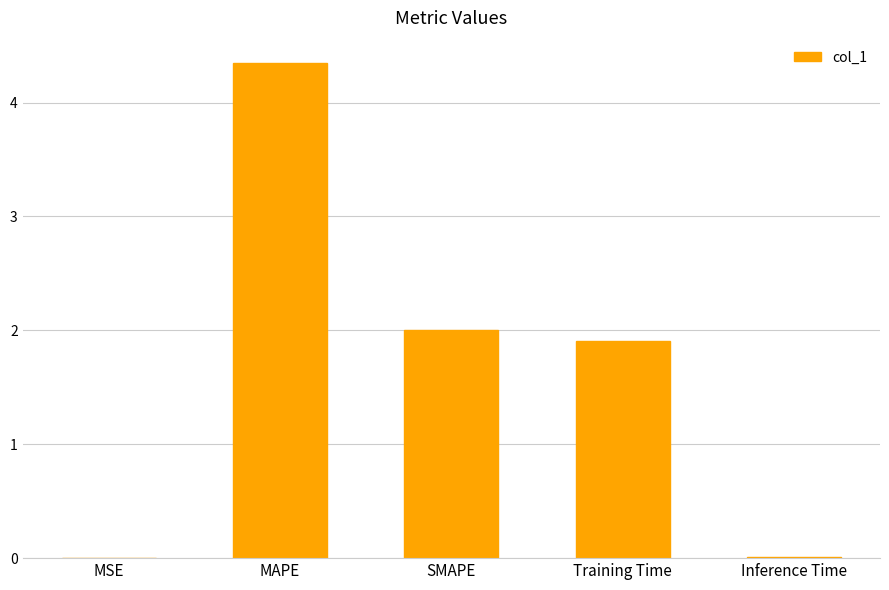

Where does the data first go above 1?

MAPE